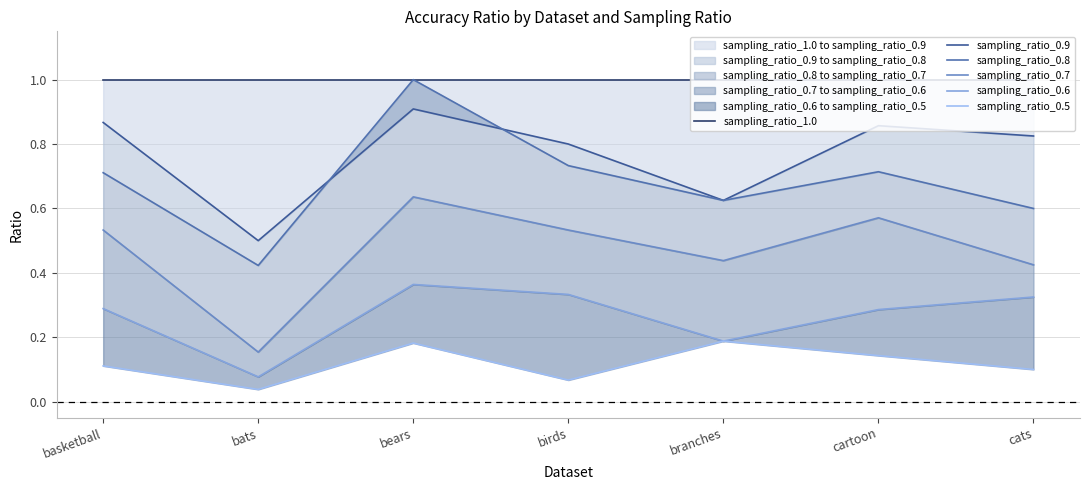

Reading left to right, extract all data points from this chart.

sampling_ratio_1.0: 1.0	1.0	1.0	1.0	1.0	1.0	1.0
sampling_ratio_0.9: 0.9	0.5	0.9	0.8	0.6	0.9	0.8
sampling_ratio_0.8: 0.7	0.4	1.0	0.7	0.6	0.7	0.6
sampling_ratio_0.7: 0.5	0.2	0.6	0.5	0.4	0.6	0.4
sampling_ratio_0.6: 0.3	0.1	0.4	0.3	0.2	0.3	0.3
sampling_ratio_0.5: 0.1	0.0	0.2	0.1	0.2	0.1	0.1